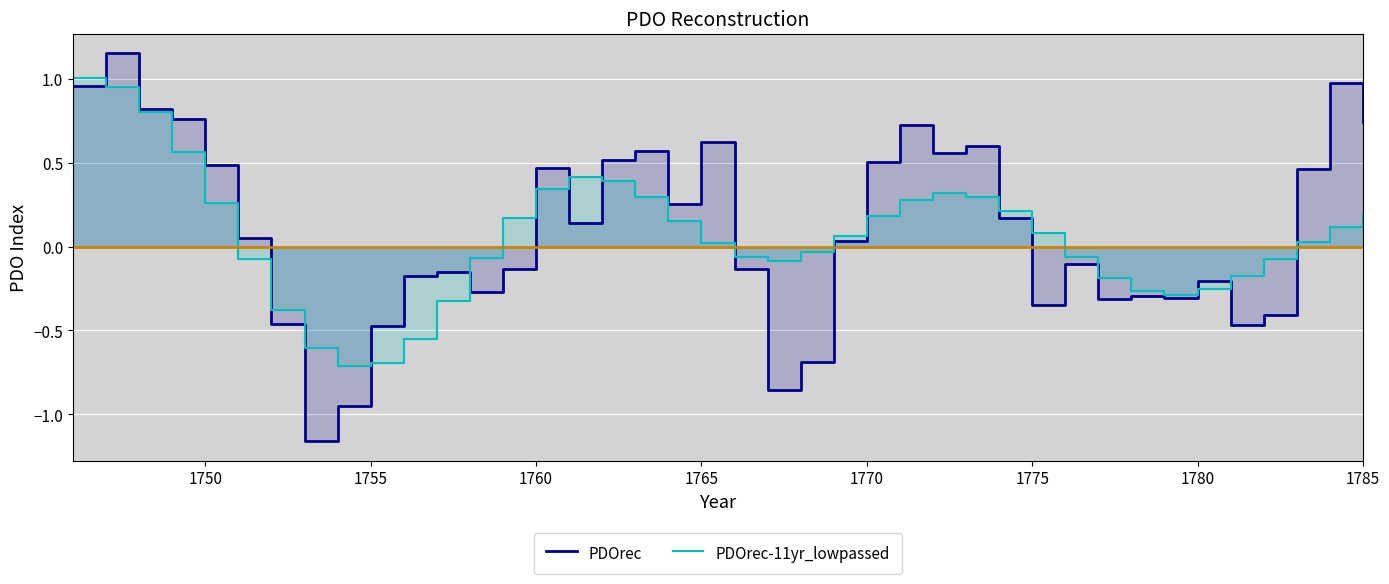

Which series has the largest range (max minus min)?

PDOrec